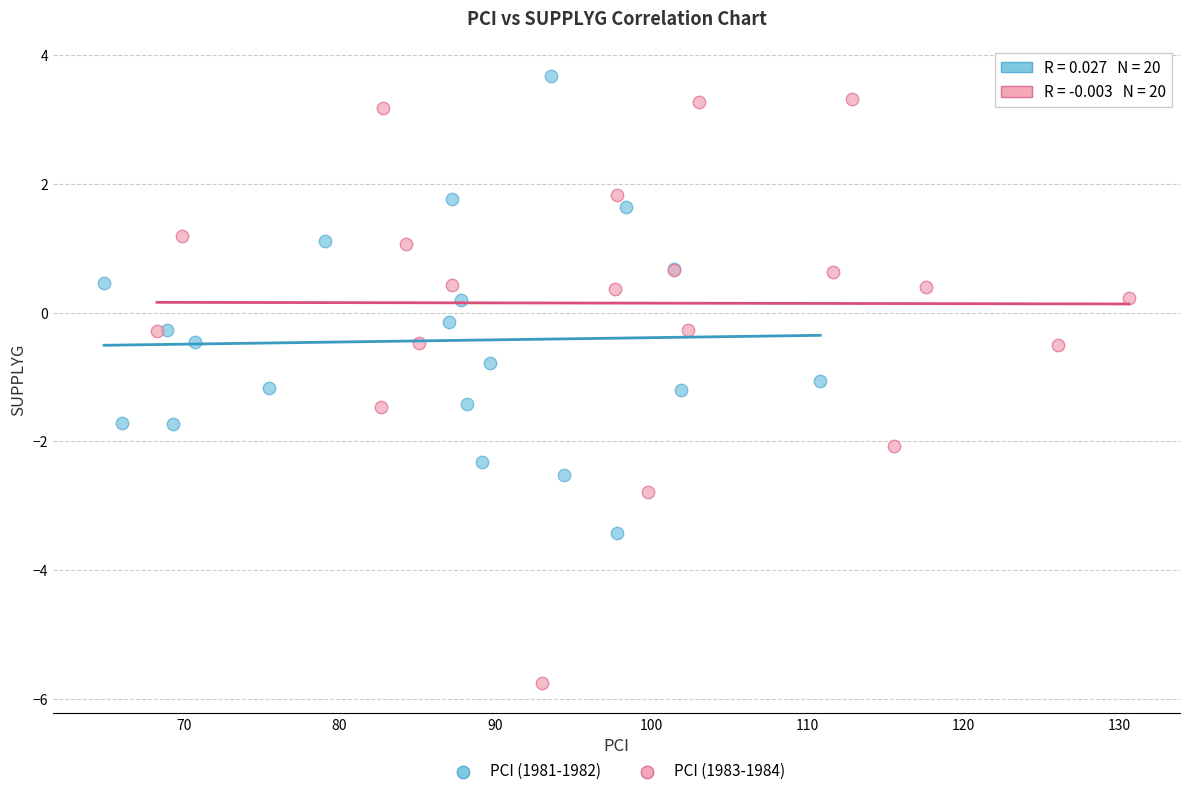

Which series contains the lowest Y value?

PCI (1983-1984)